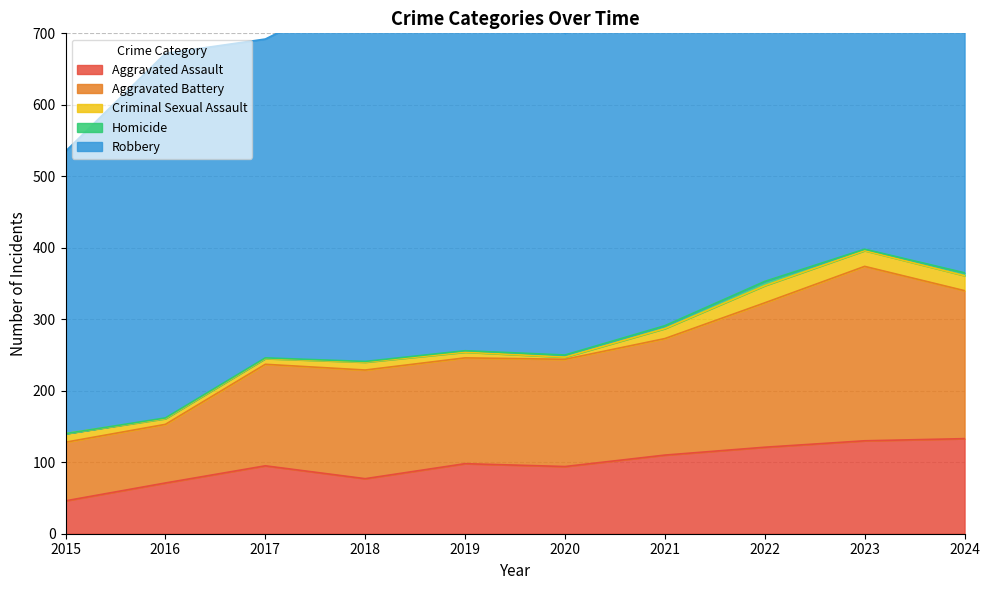

Rank the series by their maximum value, from highest to lowest.

Robbery, Aggravated Battery, Aggravated Assault, Criminal Sexual Assault, Homicide